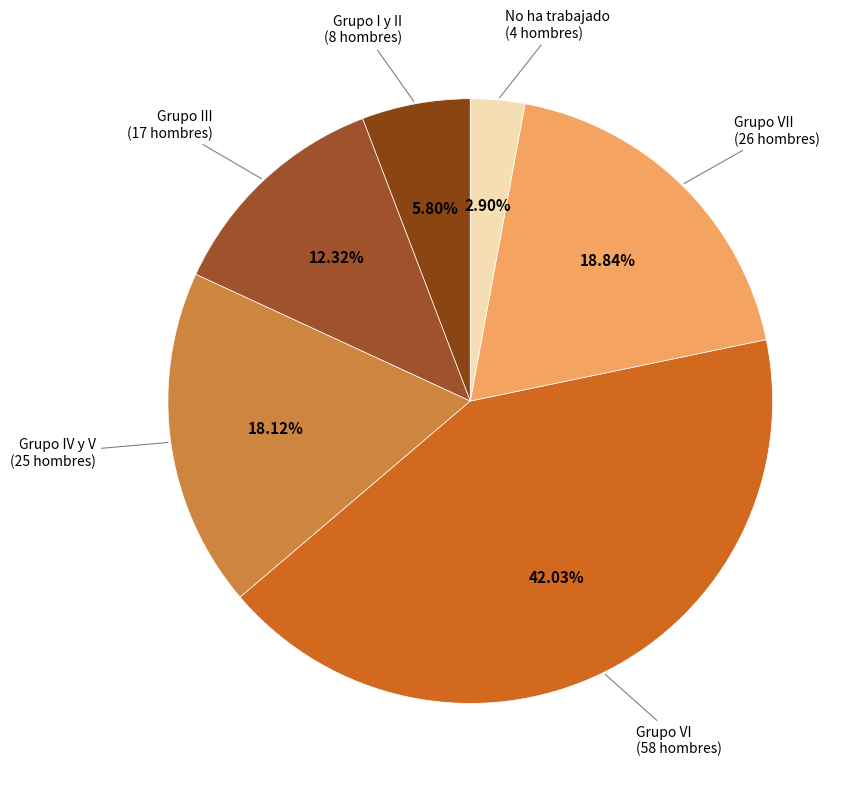

Rank the categories by value from highest to lowest.

Grupo VI, Grupo VII, Grupo IV y V, Grupo III, Grupo I y II, No ha trabajado